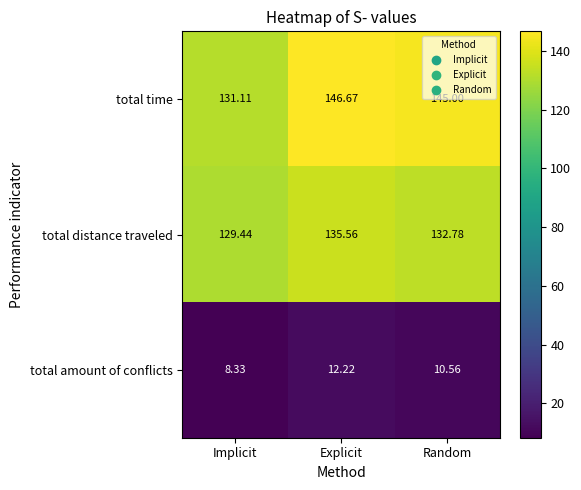

At which category is the sum across all series the highest?

Explicit